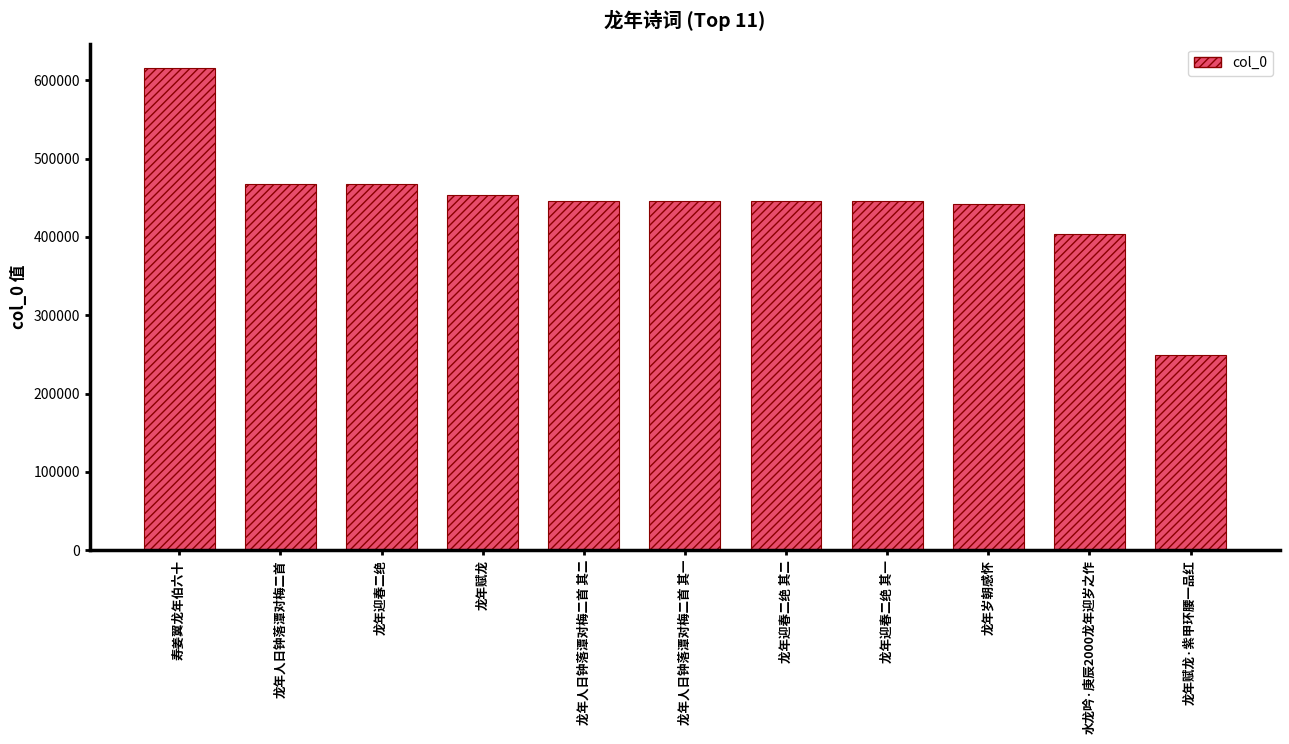

How many series are shown in this chart?

1